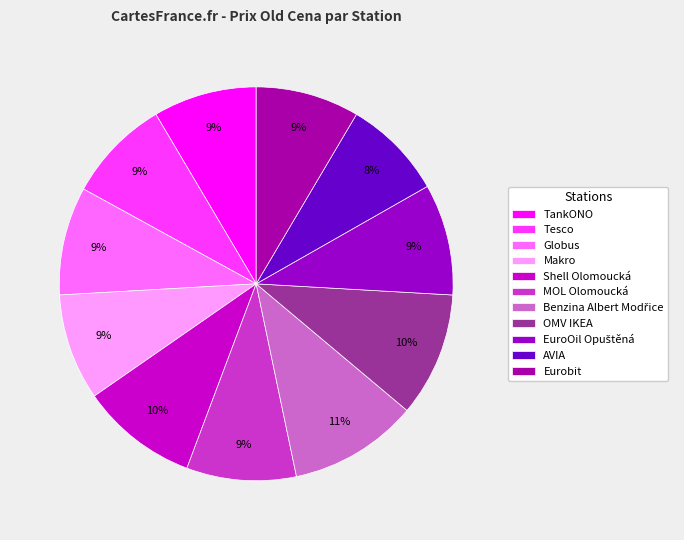

To the nearest percent, what is the combined percentage of AVIA and Tesco?

17%